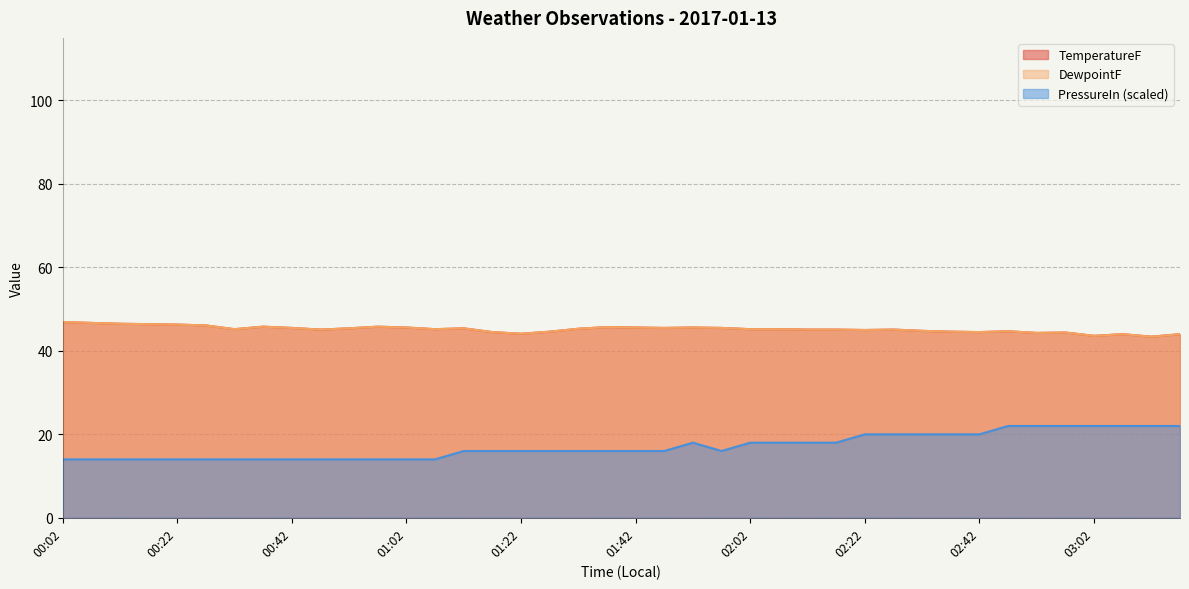

What is the sum of all PressureIn values?

684.0